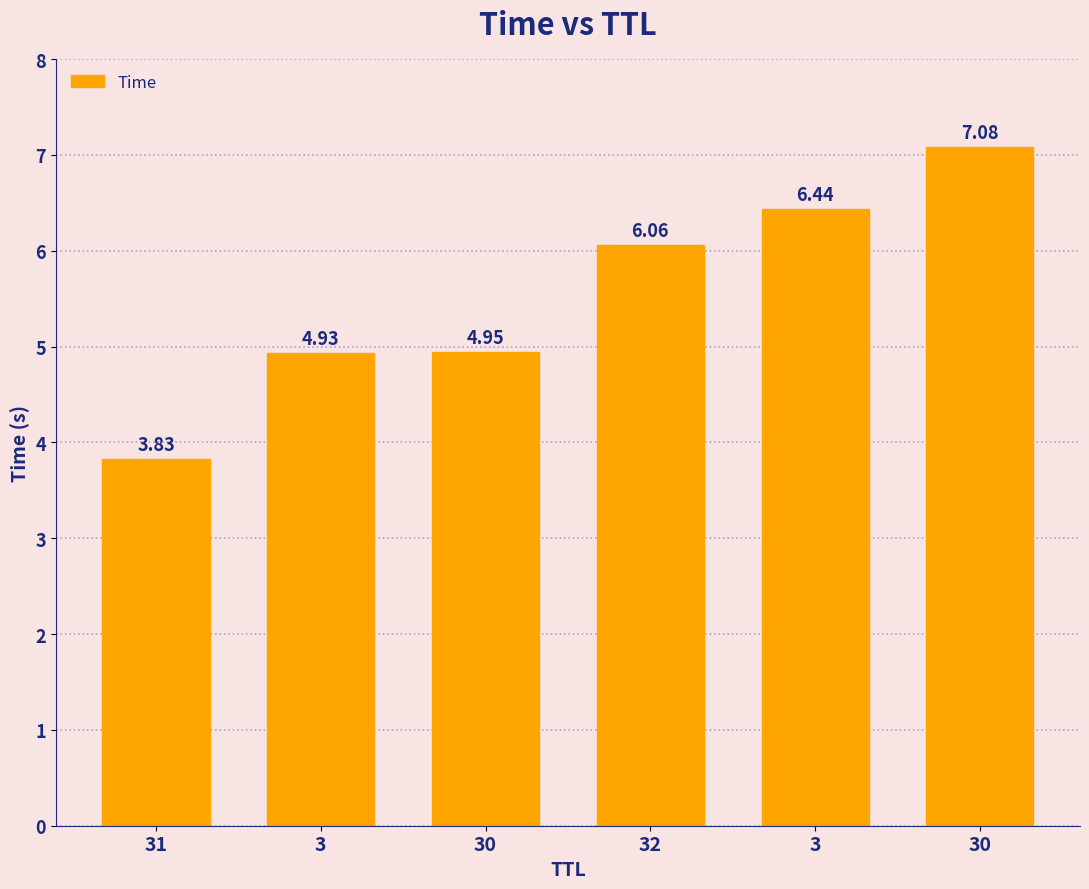

Rank the categories by value from highest to lowest.

30, 3, 32, 30, 3, 31